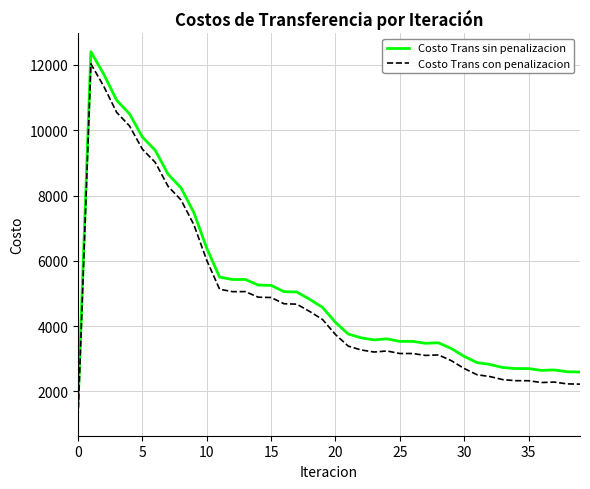

True or false: Costo Trans sin penalizacion and Costo Trans con penalizacion cross at least once.

False